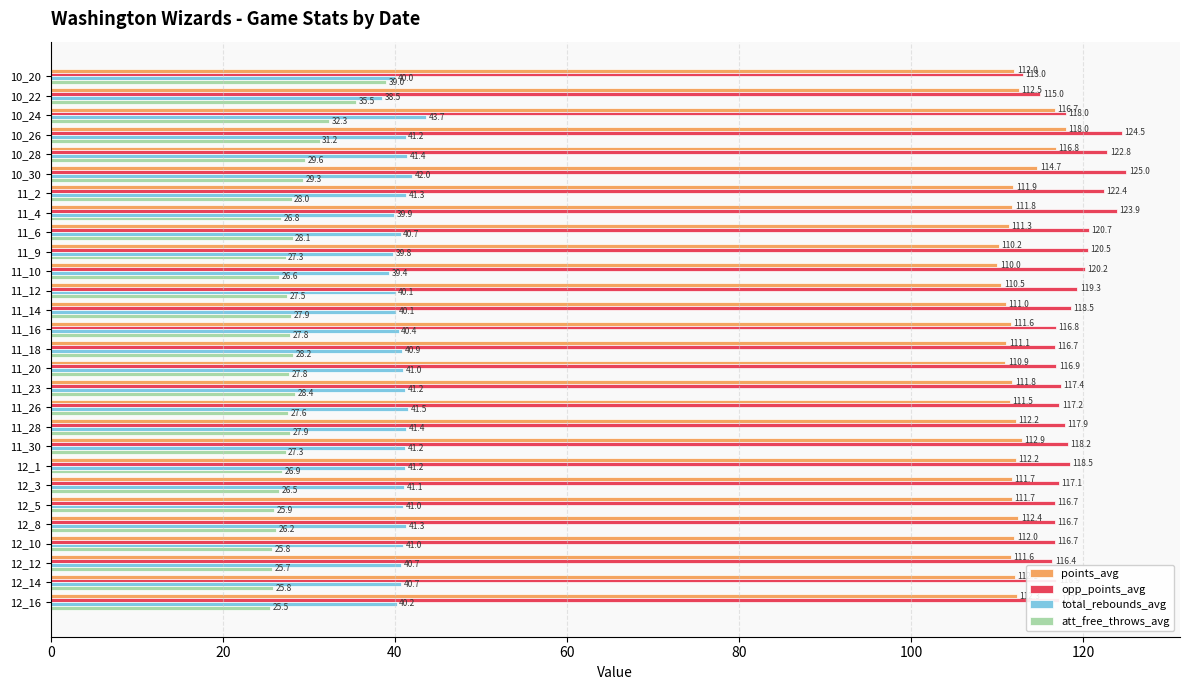

What is the approximate value of total_rebounds_avg at 11_2?

41.3